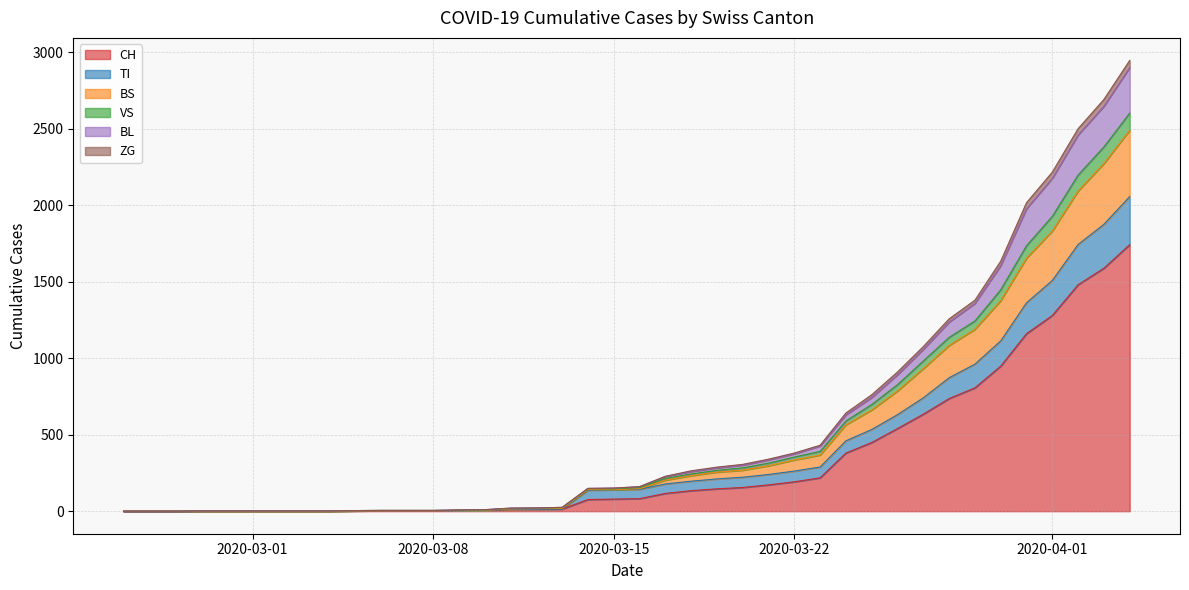

What is the maximum value for CH?

1742